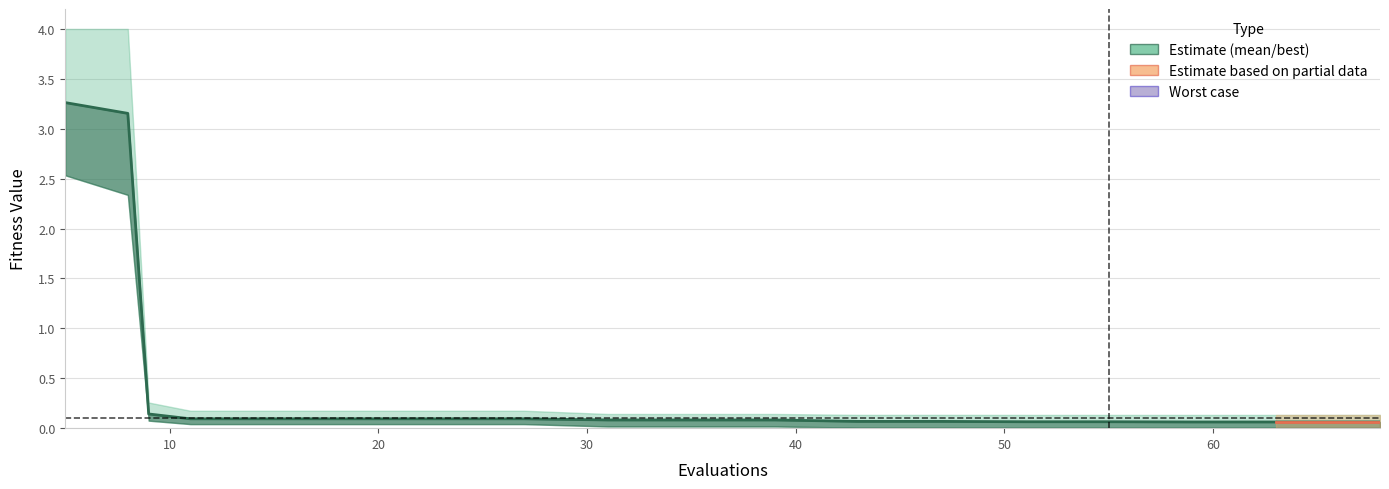

What is the difference between the best values at 8 and 63?

2.3